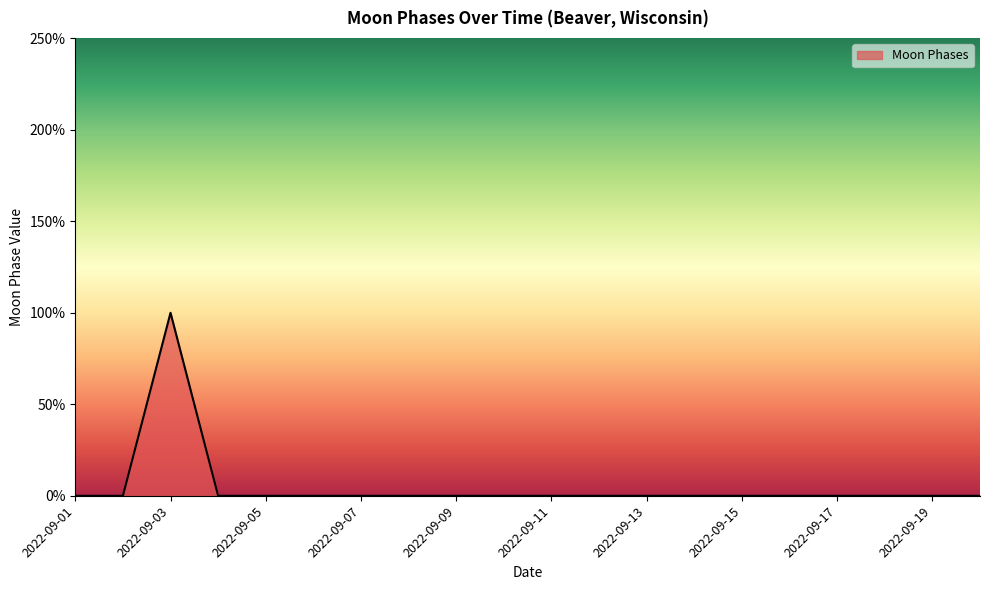

Does the chart have visible grid lines?

No